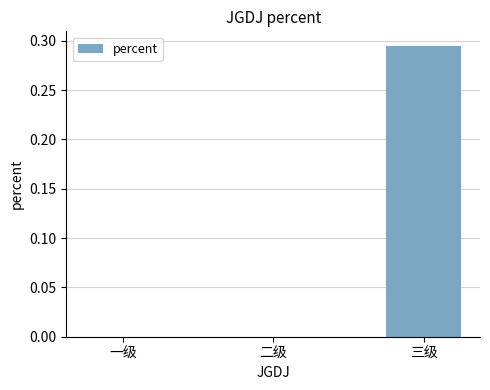

Which category has the highest value across all series?

三级